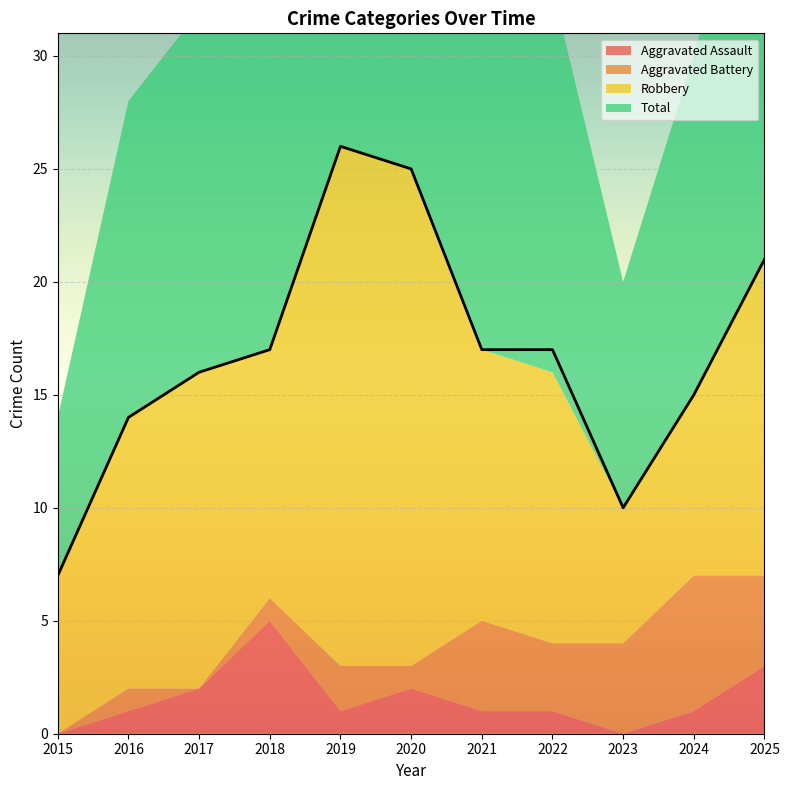

At which label is Aggravated Battery closest to 3?

2022